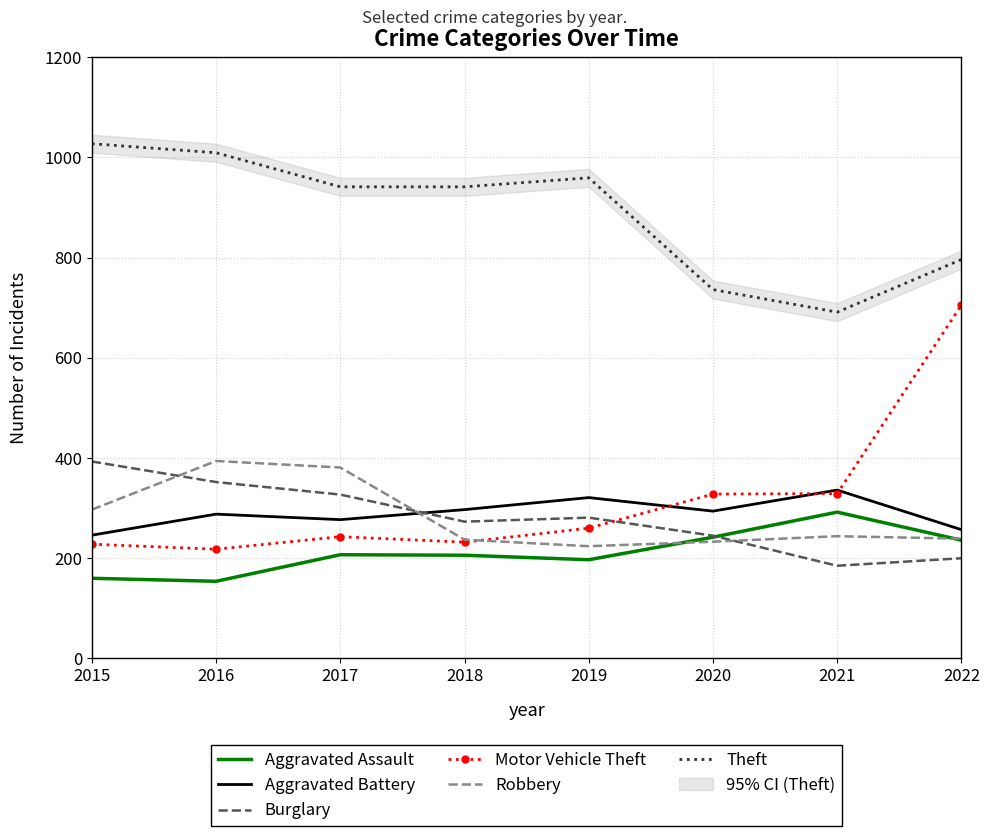

The value of Burglary at 2021 is 105. True or false?

False